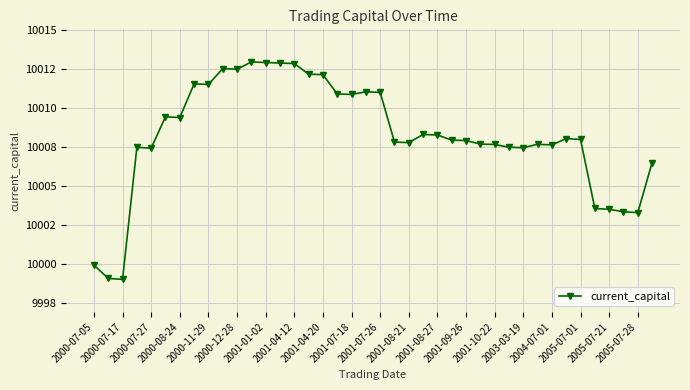

At which category does the chart reach its minimum across all series?

2000-07-17